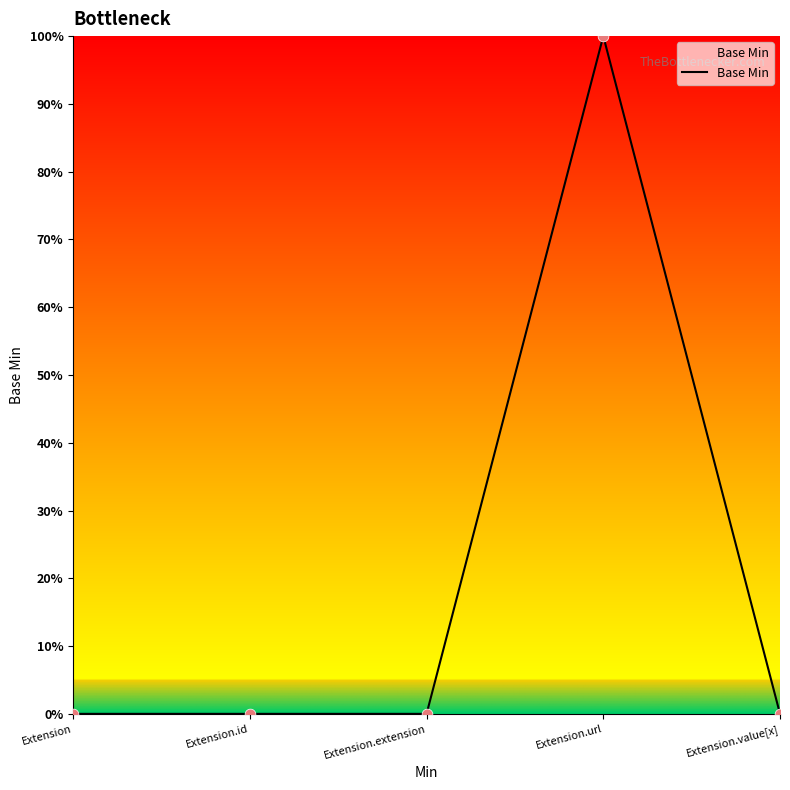

Between Extension.extension and Extension.url, which is larger?

Extension.url